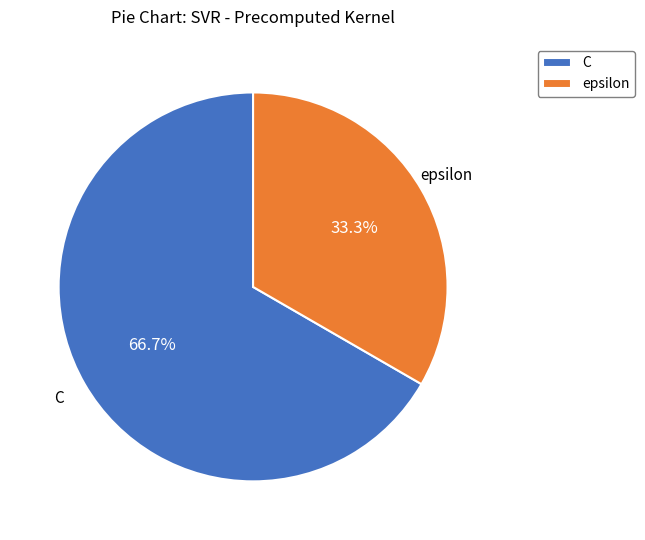

What is the largest slice in the pie chart?

C